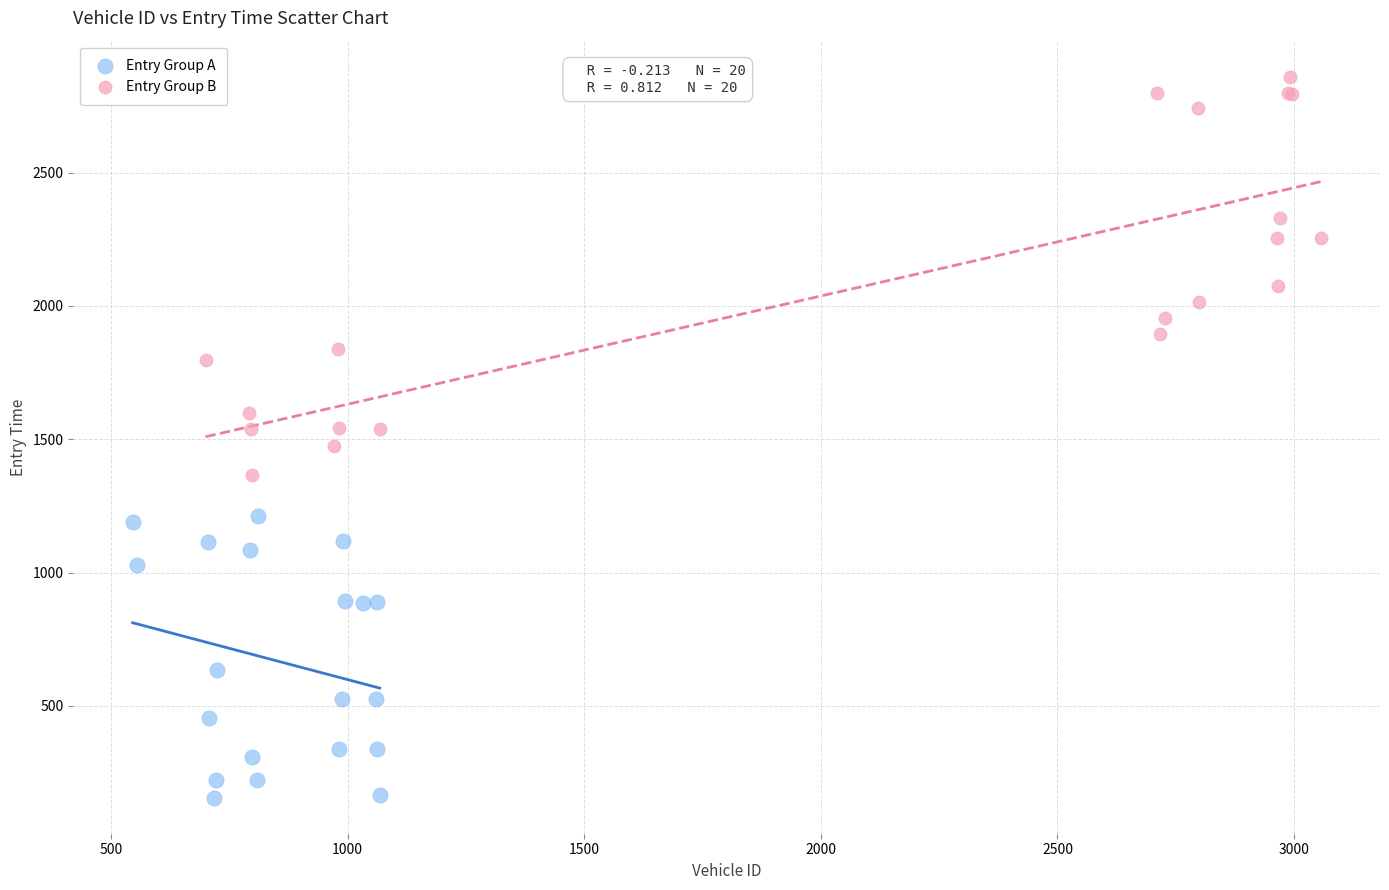

What are all the series names shown in the legend?

Entry Group A, Entry Group B